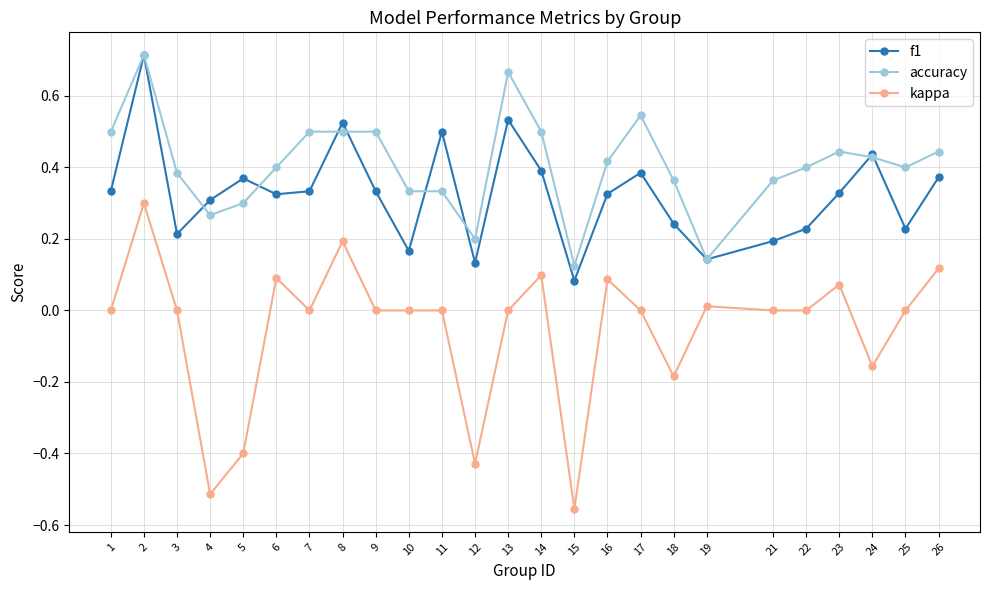

Which category has the highest value in the kappa series?

2